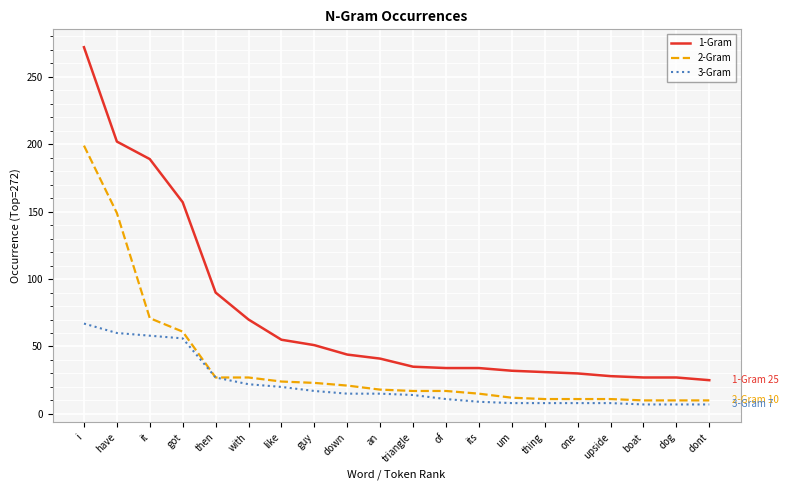

At upside, list the series in order from smallest to largest.

3-Gram, 2-Gram, 1-Gram